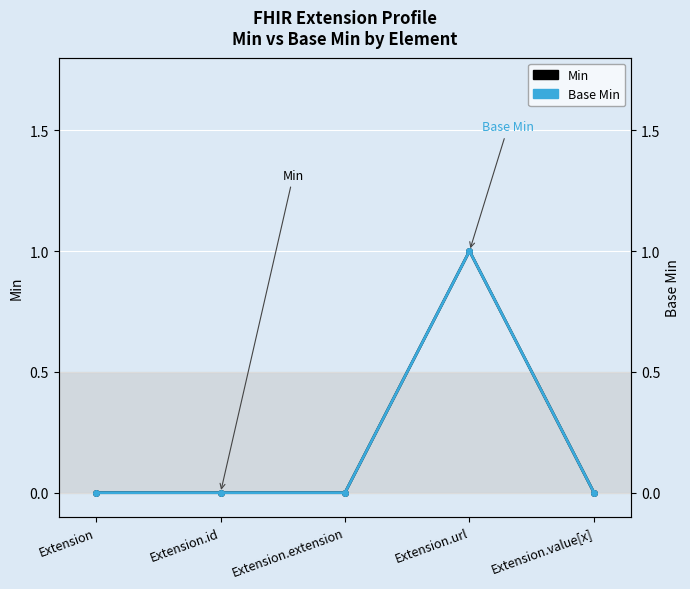

Rank the series by their maximum value, from highest to lowest.

Min, Base Min